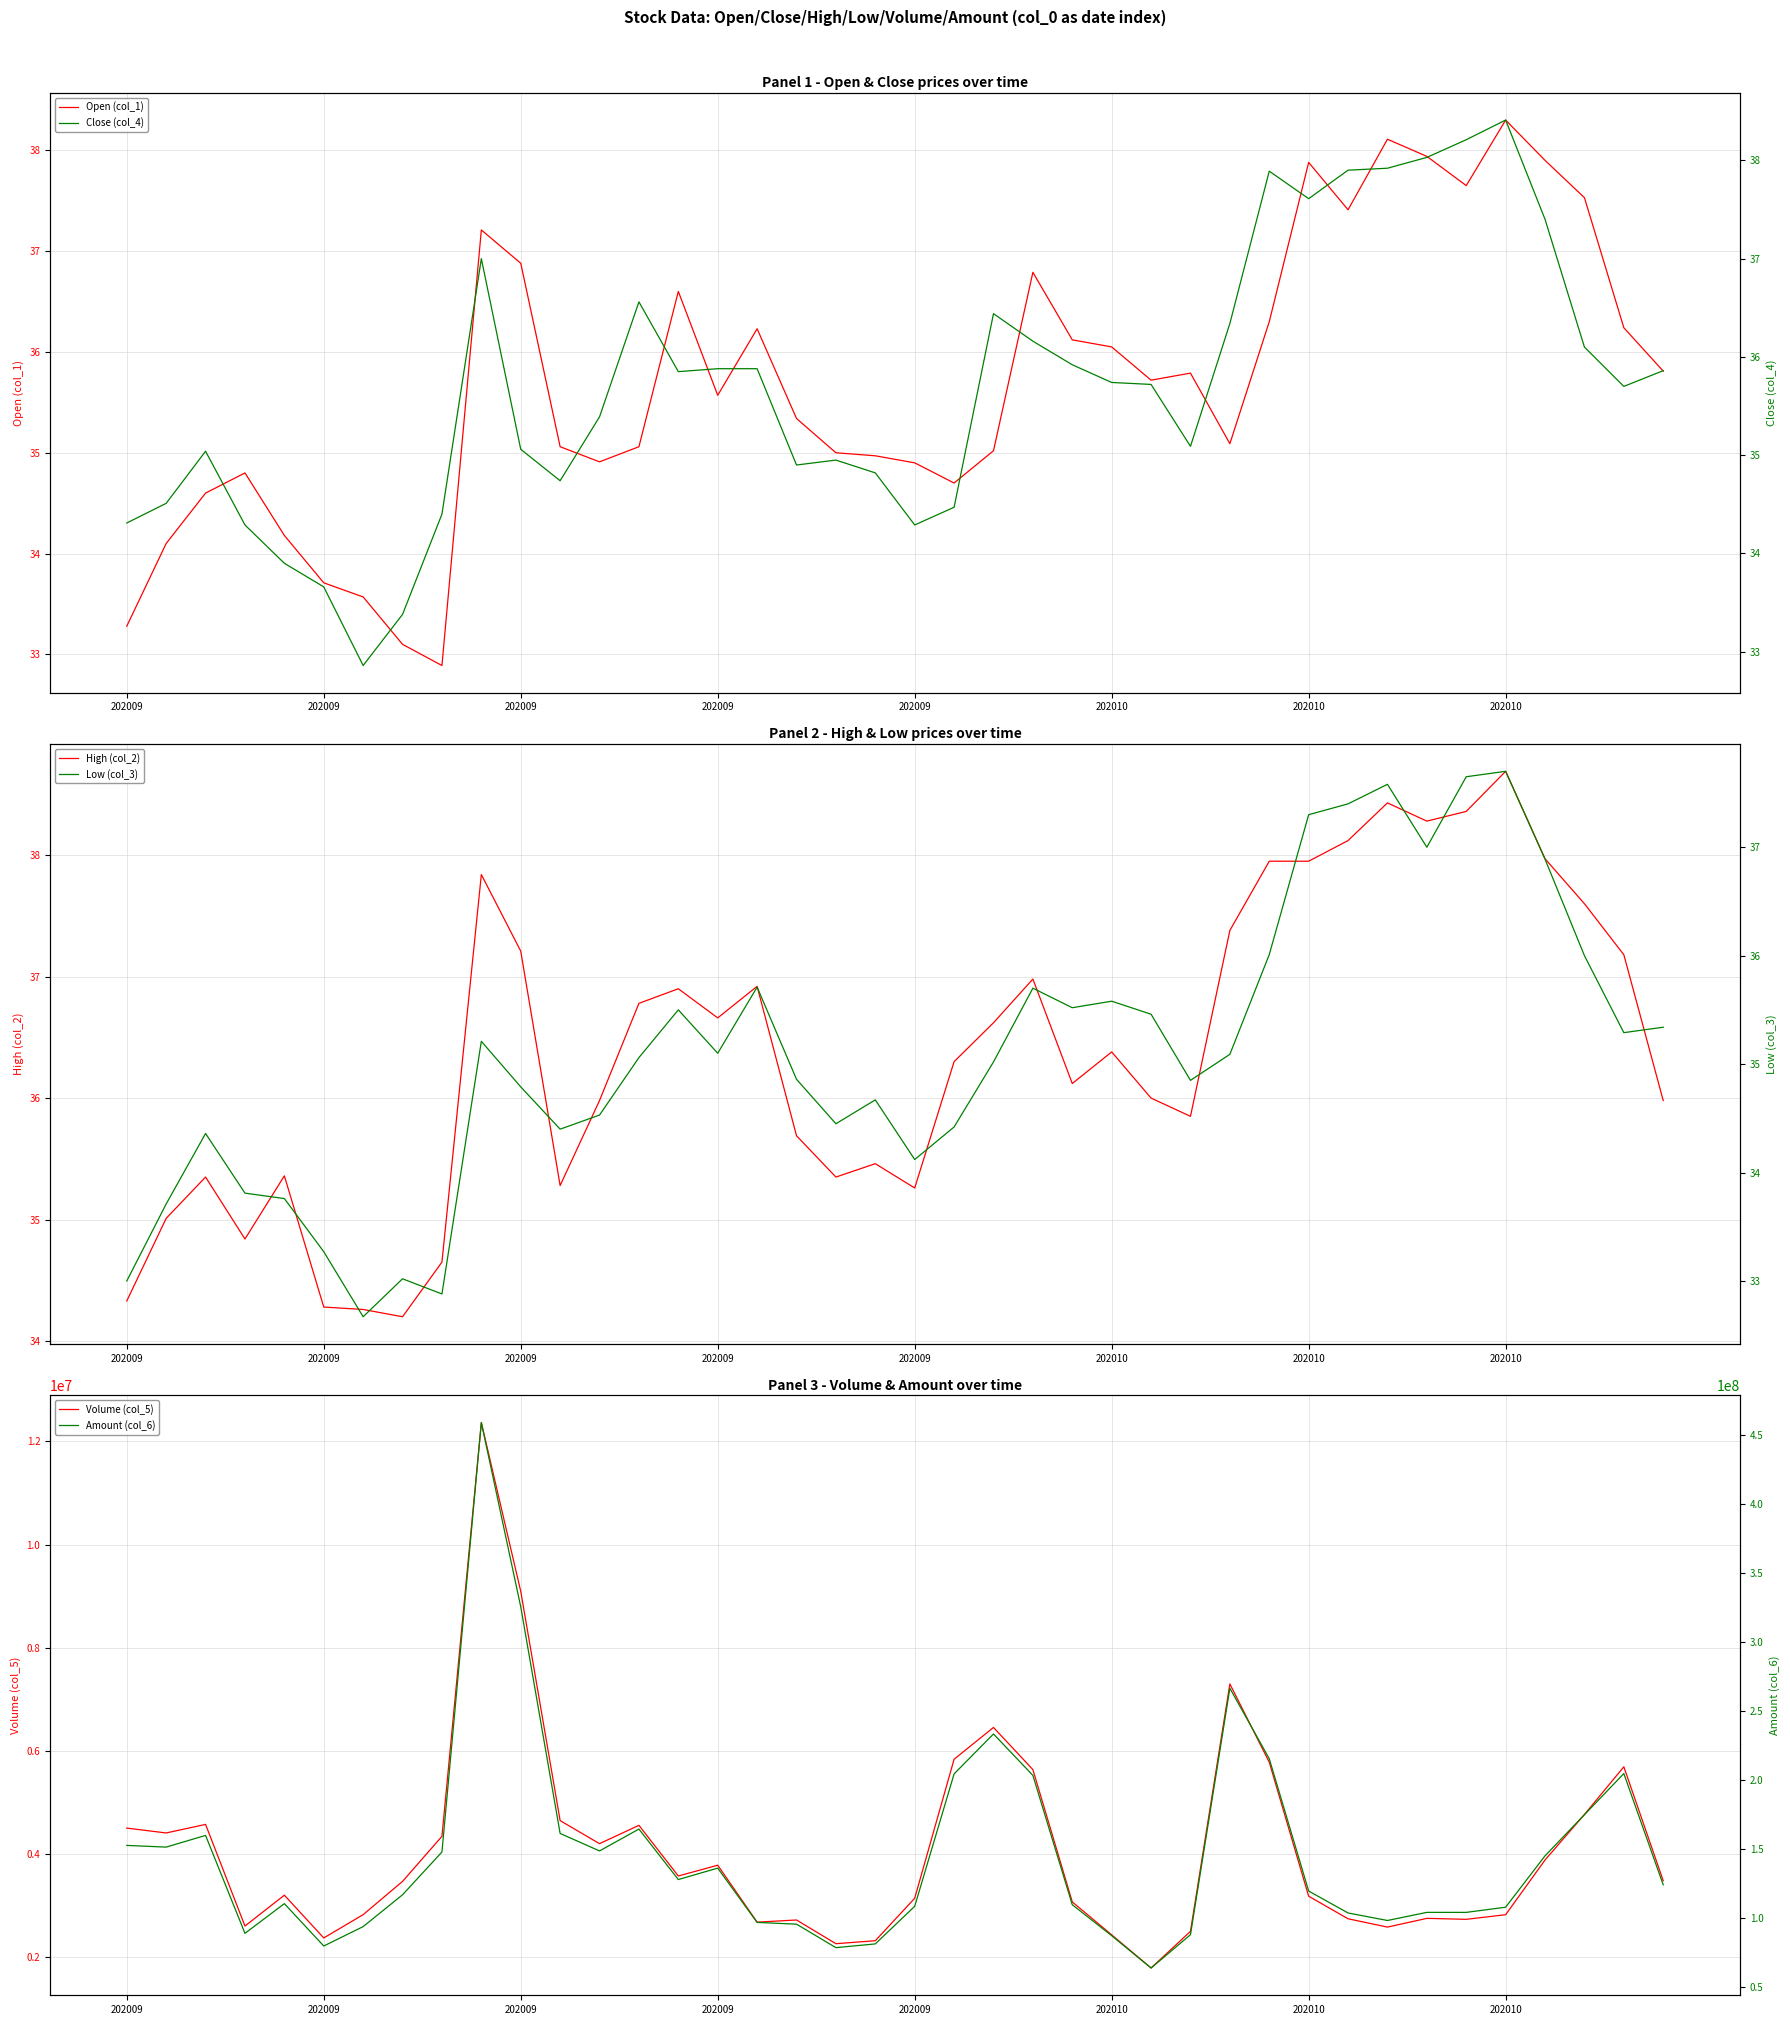

True or false: Open (col_1) and Amount (col_6) intersect in this chart.

False